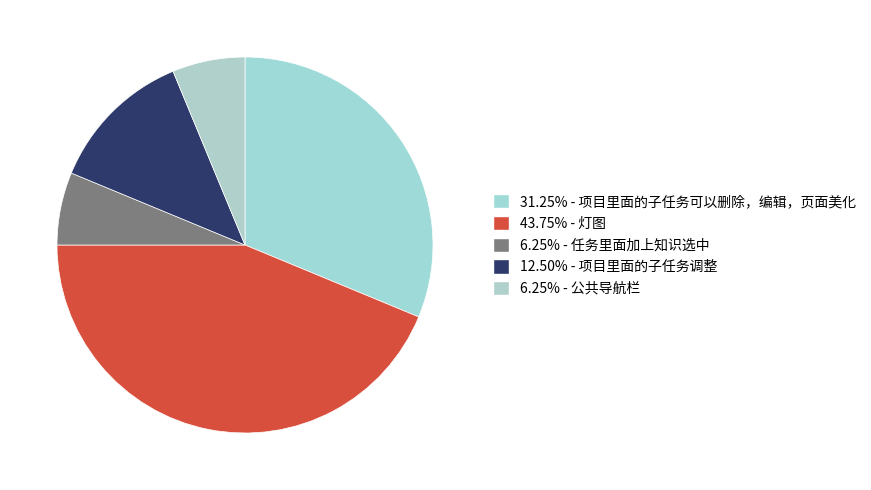

Is there any slice that represents more than half of the pie?

No